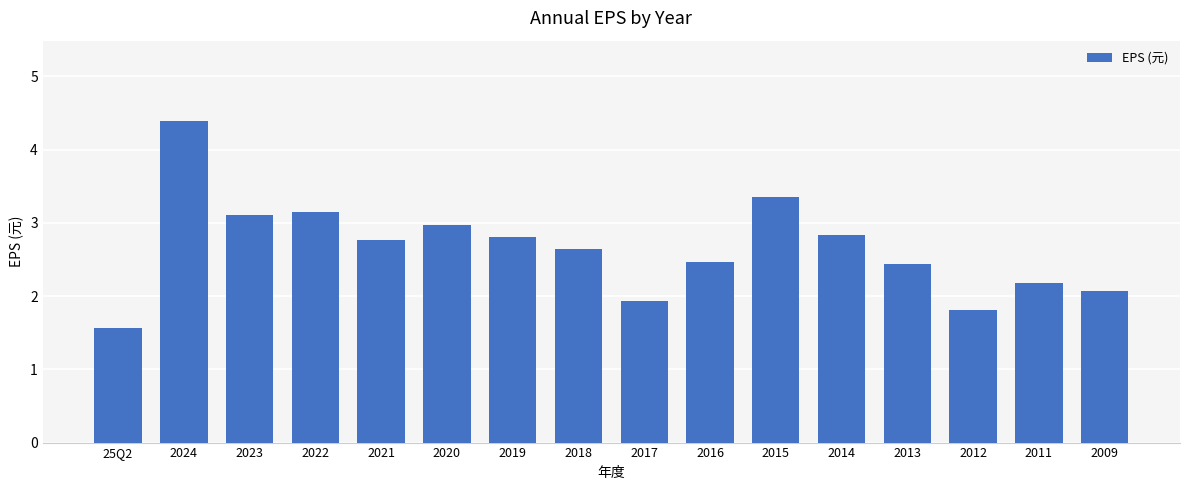

Where does the data first go above 2?

2024